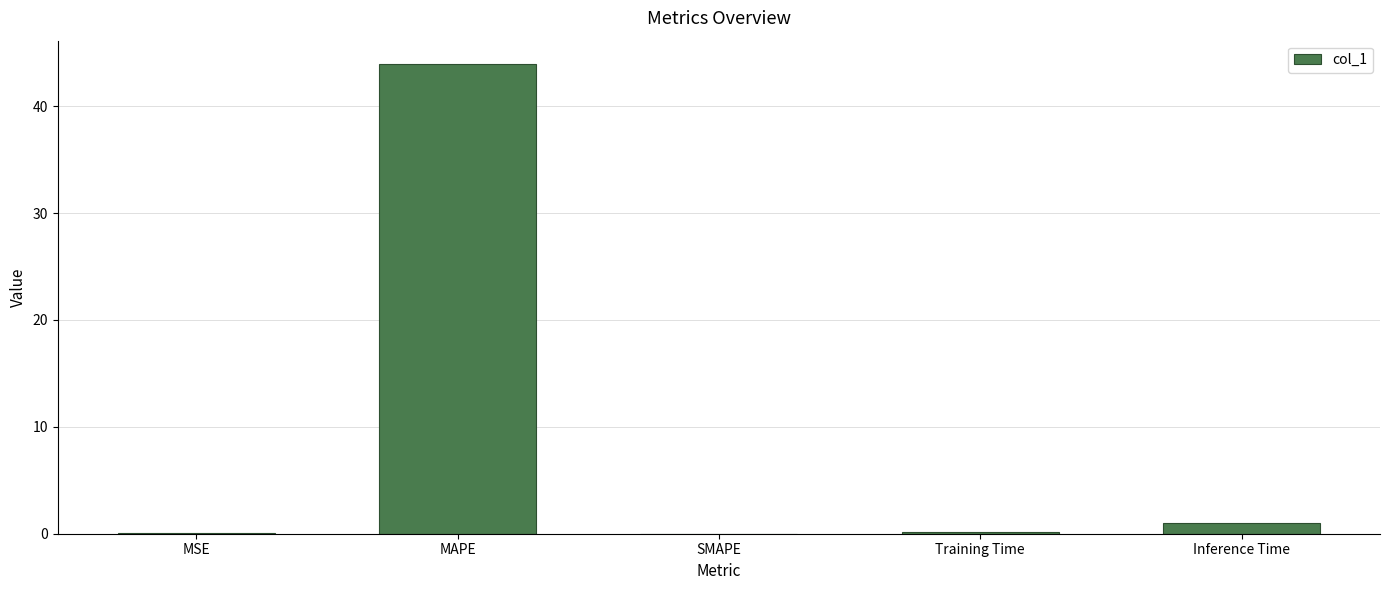

How many series are shown in this chart?

1